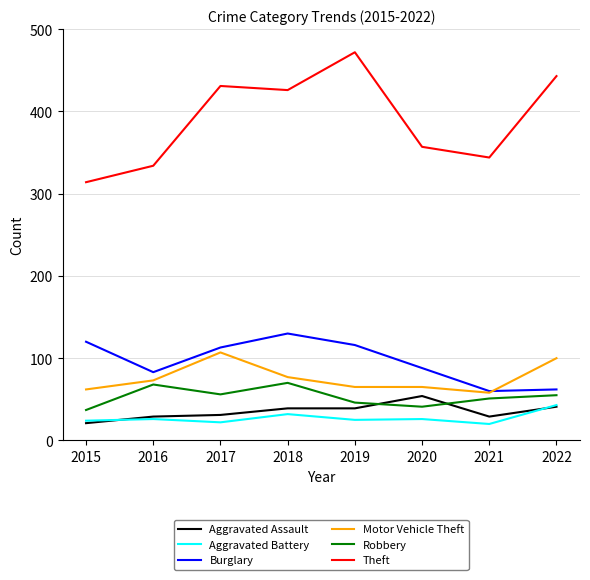

The value of Aggravated Battery at 2017 is 22. True or false?

True